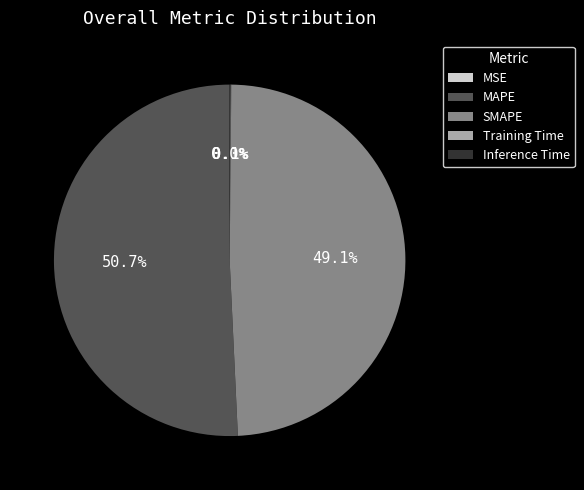

What is the largest slice in the pie chart?

MAPE